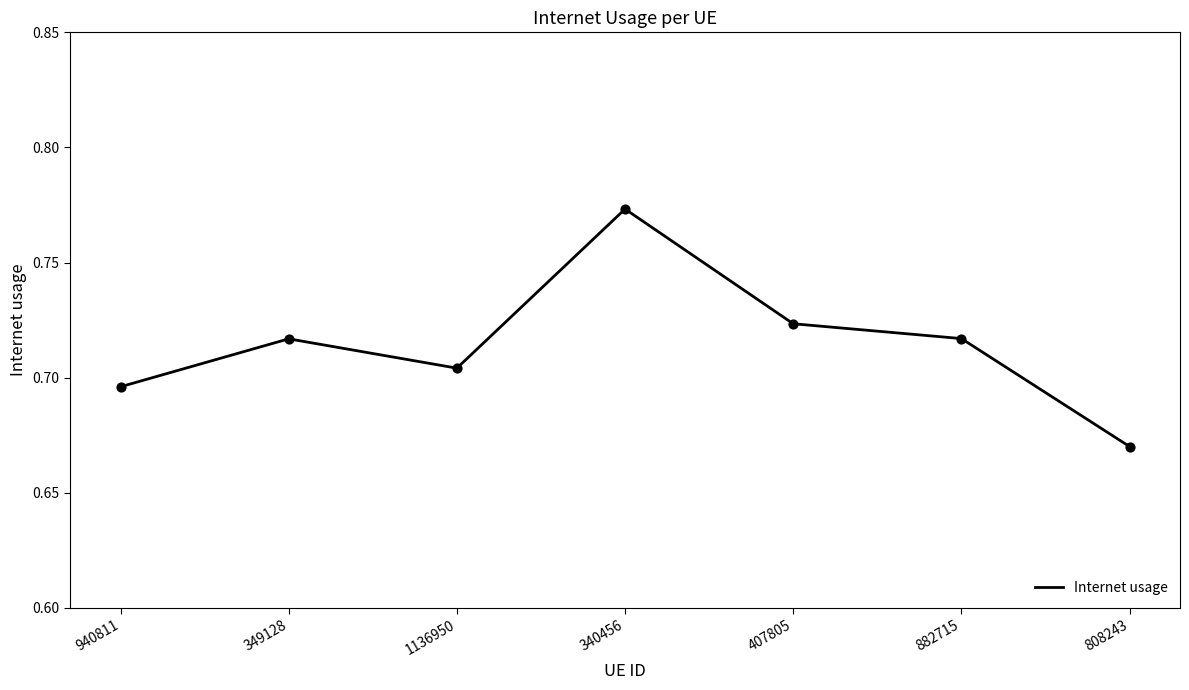

Between 882715 and 808243, which is larger?

882715